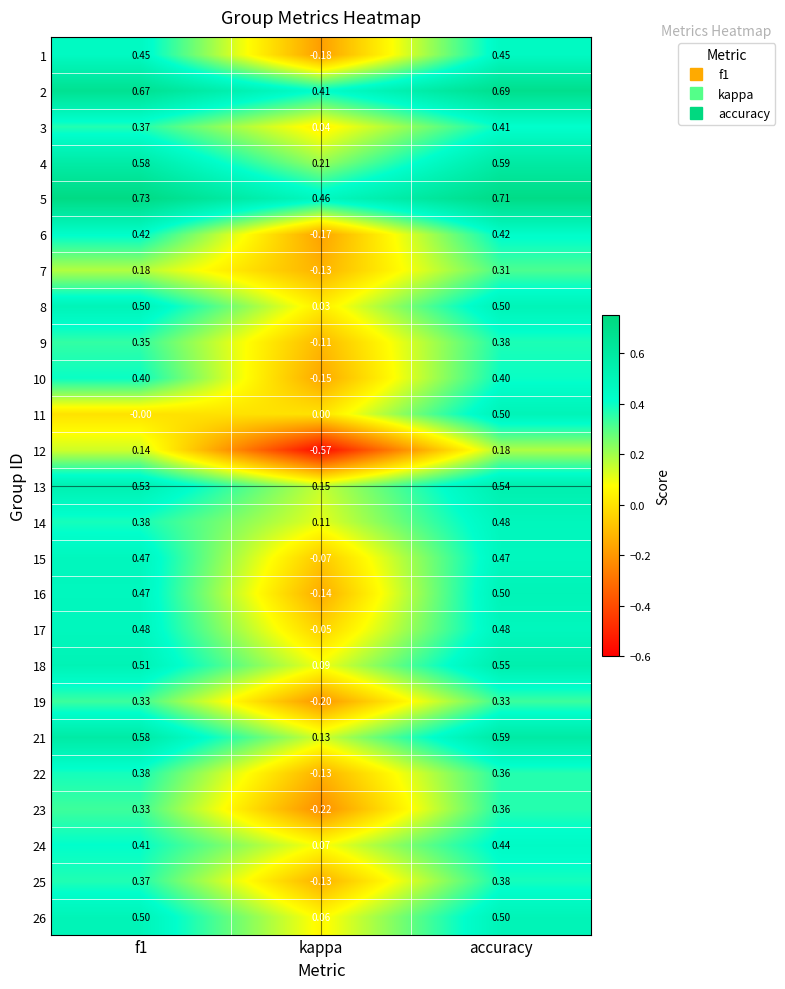

Is the value of 4 at f1 greater than the value of 7 at f1?

Yes